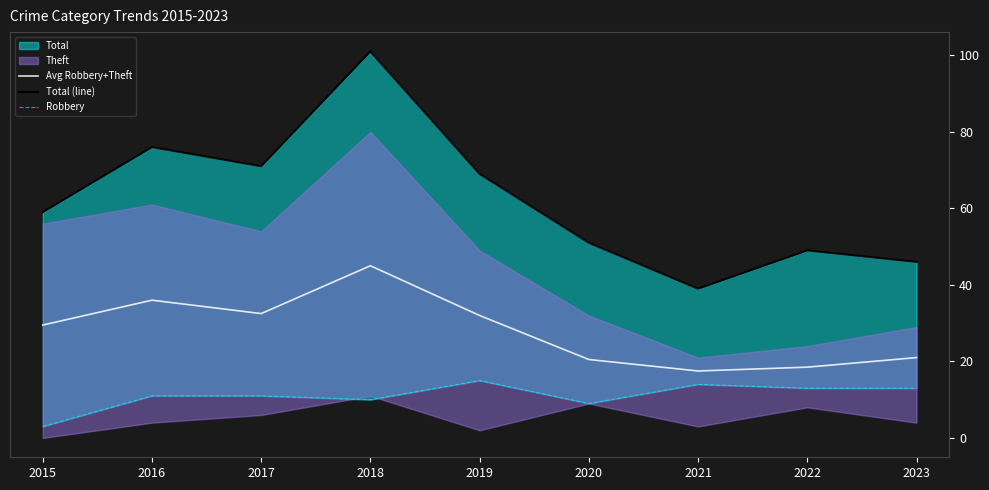

True or false: Avg Robbery+Theft has a value of 45.0 at 2018.

True